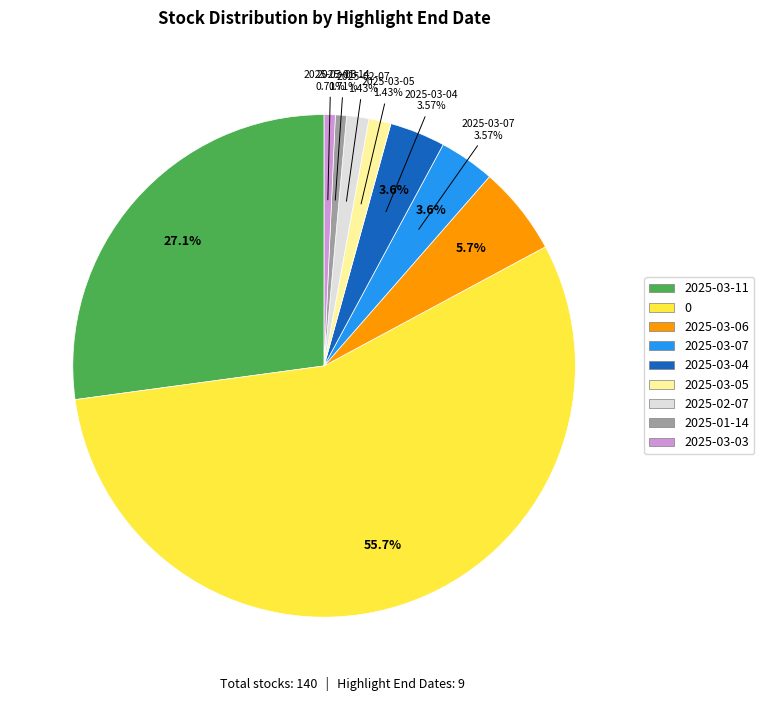

To the nearest percent, what is the average slice percentage?

11%